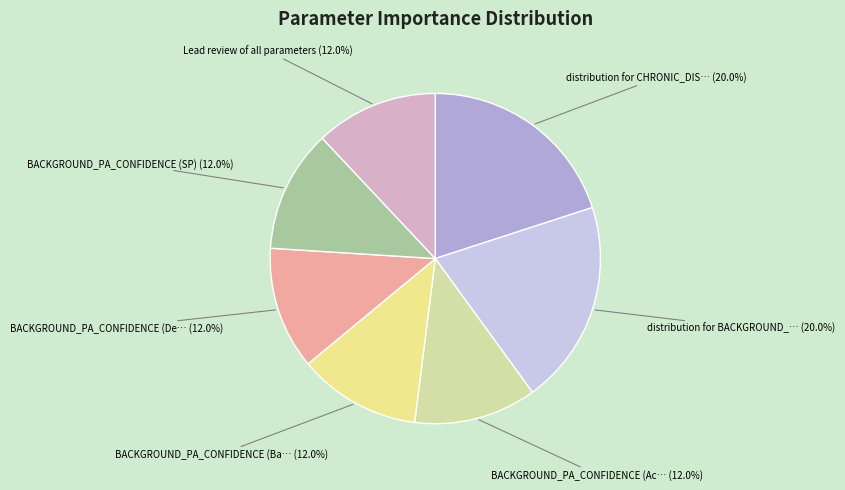

Is there any slice that represents more than half of the pie?

No